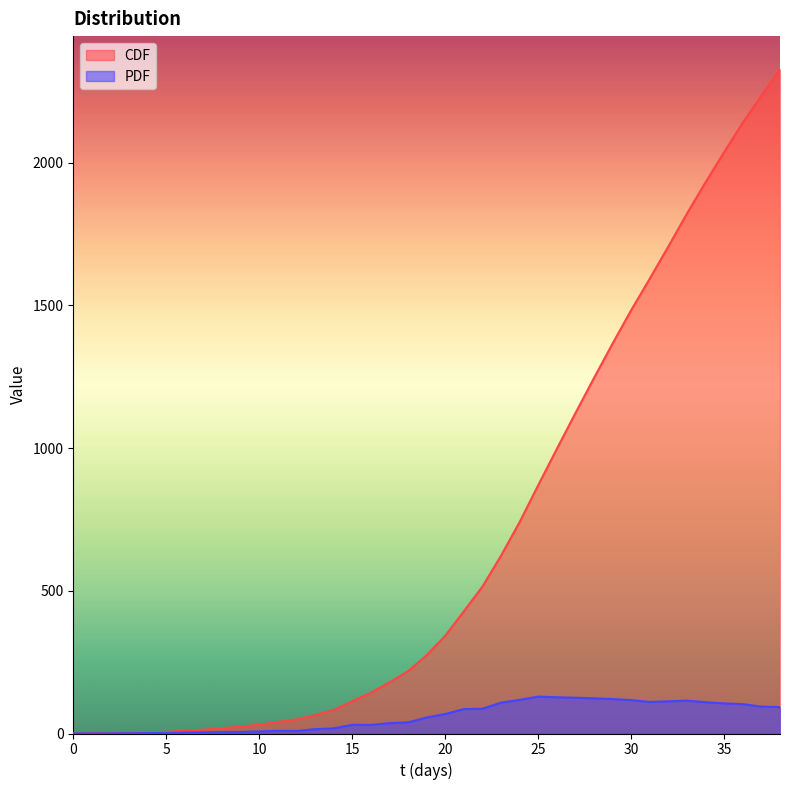

What is the difference between the highest and lowest values at 32?

1594.3